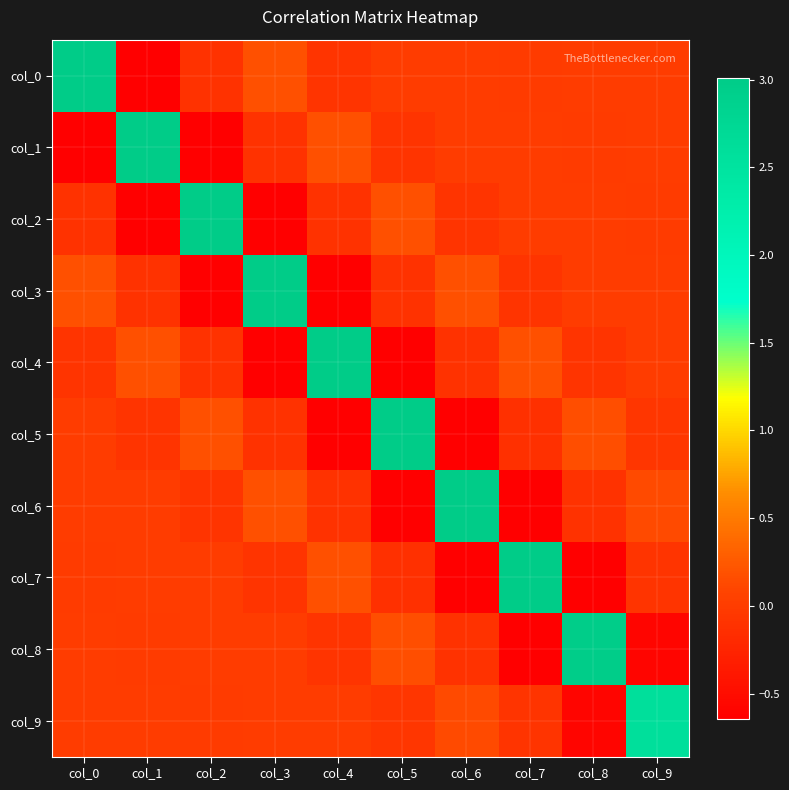

Reading left to right, what are all the values shown in this chart?

col_0: col_0=3.0	col_1=-0.6	col_2=-0.1	col_3=0.2	col_4=-0.1	col_5=0.0	col_6=0.0	col_7=-0.0	col_8=0.0	col_9=-0.0
col_1: col_0=-0.6	col_1=3.0	col_2=-0.6	col_3=-0.1	col_4=0.2	col_5=-0.1	col_6=0.0	col_7=0.0	col_8=-0.0	col_9=0.0
col_2: col_0=-0.1	col_1=-0.6	col_2=3.0	col_3=-0.6	col_4=-0.1	col_5=0.2	col_6=-0.1	col_7=0.0	col_8=0.0	col_9=-0.0
col_3: col_0=0.2	col_1=-0.1	col_2=-0.6	col_3=3.0	col_4=-0.6	col_5=-0.1	col_6=0.2	col_7=-0.1	col_8=0.0	col_9=0.0
col_4: col_0=-0.1	col_1=0.2	col_2=-0.1	col_3=-0.6	col_4=3.0	col_5=-0.6	col_6=-0.1	col_7=0.2	col_8=-0.1	col_9=0.0
col_5: col_0=0.0	col_1=-0.1	col_2=0.2	col_3=-0.1	col_4=-0.6	col_5=3.0	col_6=-0.6	col_7=-0.1	col_8=0.2	col_9=-0.1
col_6: col_0=0.0	col_1=0.0	col_2=-0.1	col_3=0.2	col_4=-0.1	col_5=-0.6	col_6=3.0	col_7=-0.6	col_8=-0.1	col_9=0.1
col_7: col_0=-0.0	col_1=0.0	col_2=0.0	col_3=-0.1	col_4=0.2	col_5=-0.1	col_6=-0.6	col_7=3.0	col_8=-0.6	col_9=-0.1
col_8: col_0=0.0	col_1=-0.0	col_2=0.0	col_3=0.0	col_4=-0.1	col_5=0.2	col_6=-0.1	col_7=-0.6	col_8=3.0	col_9=-0.6
col_9: col_0=-0.0	col_1=0.0	col_2=-0.0	col_3=0.0	col_4=0.0	col_5=-0.1	col_6=0.1	col_7=-0.1	col_8=-0.6	col_9=2.6